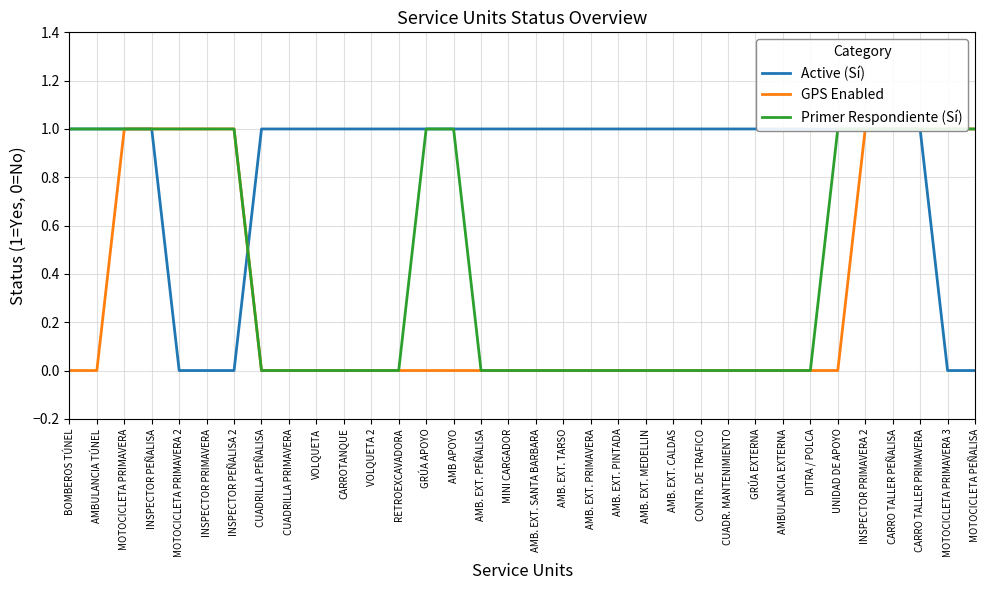

Which series ends up on top after the final intersection of Primer Respondiente (Sí) and Active (Sí)?

Active (Sí)